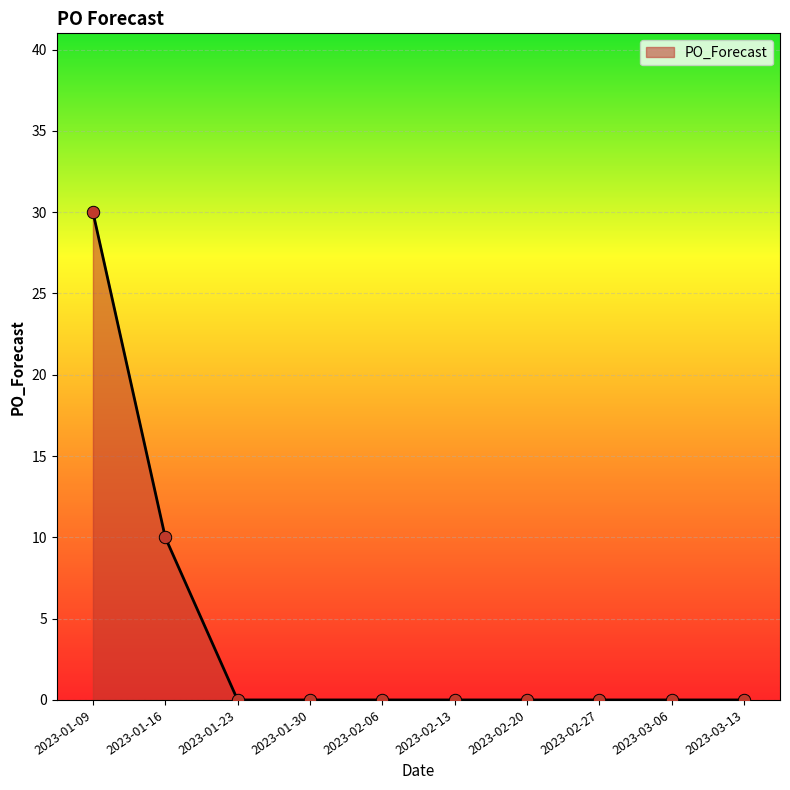

What is the change in value from 2023-01-09 to 2023-03-13?

-30